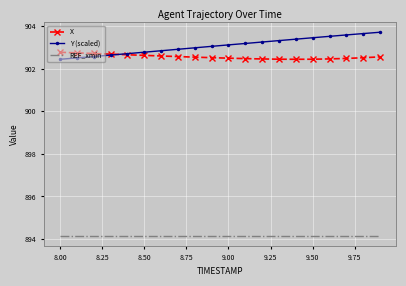

Rank the series by their maximum value, from highest to lowest.

Y (scaled), X, REF_xmin